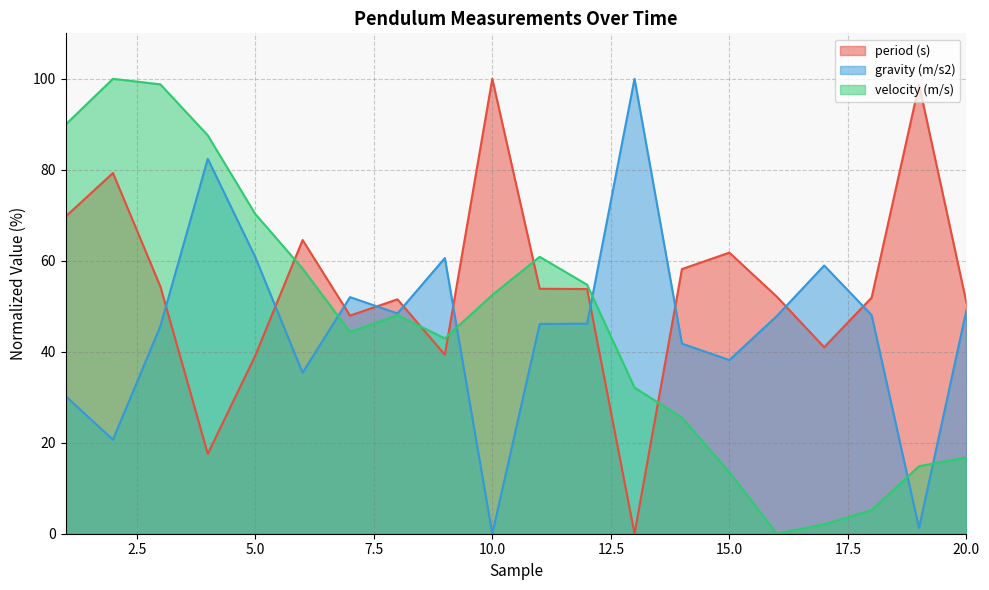

After their last crossing, which series has the higher values: period (s) or velocity (m/s)?

period (s)